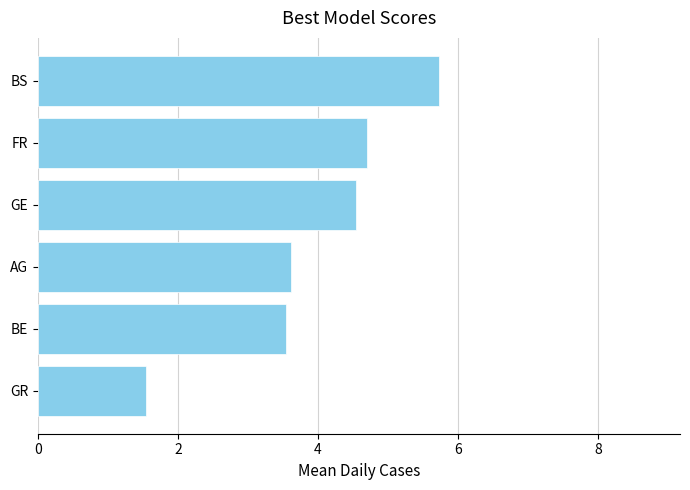

The chart shows a value of 4.7 at FR. True or false?

True